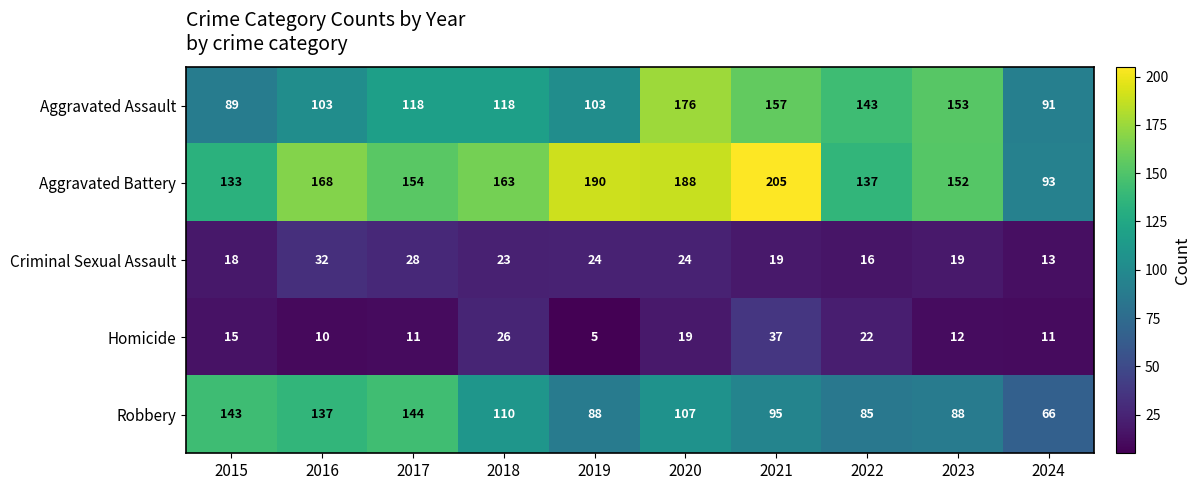

Which series has the widest spread of values?

Aggravated Battery